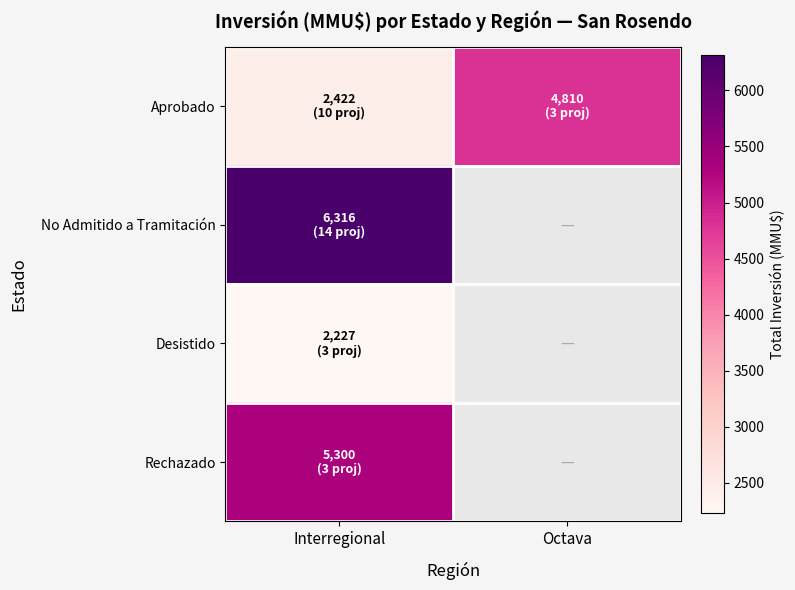

Which category has the lowest value across all series?

Octava